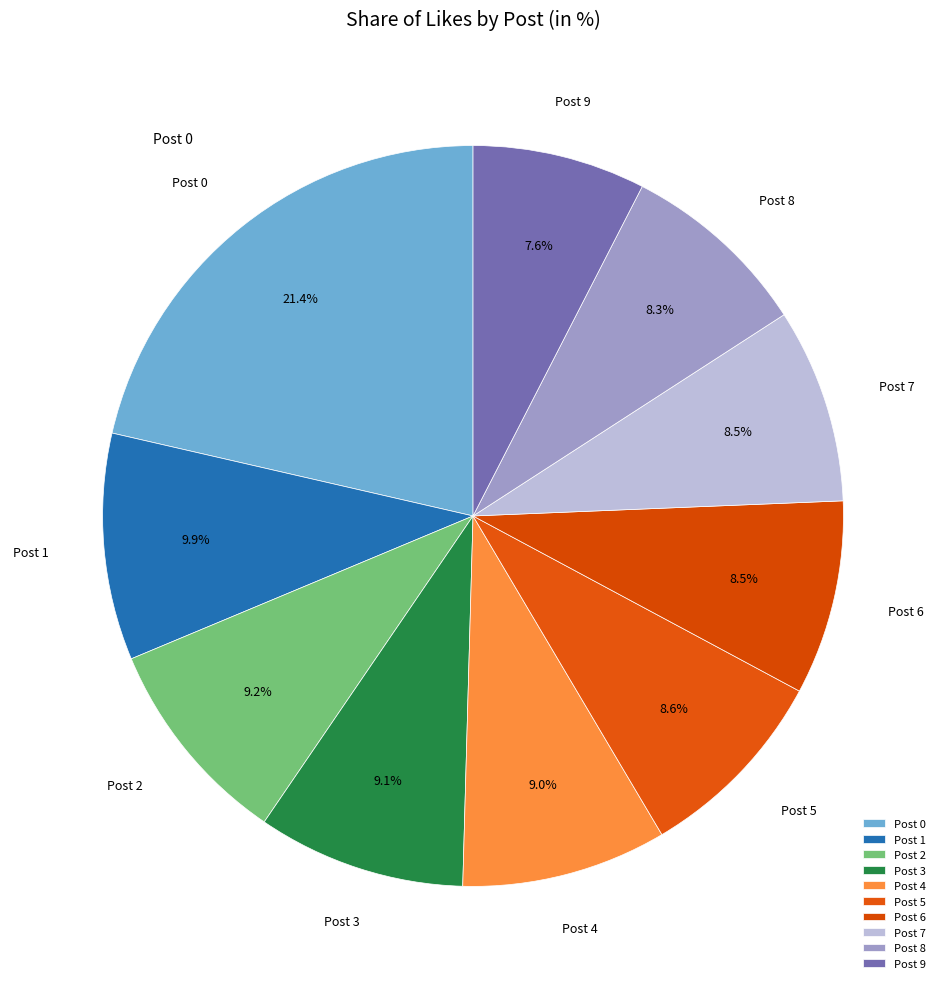

How many slices are in this pie chart?

10